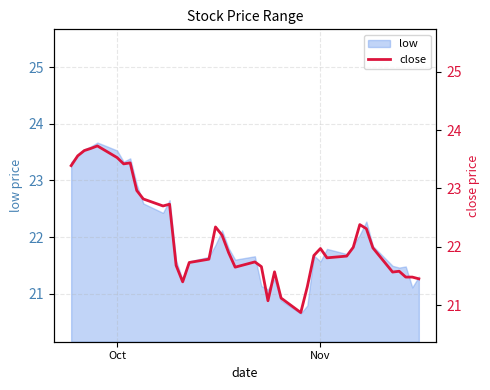

What is the highest value of the low series?

23.7